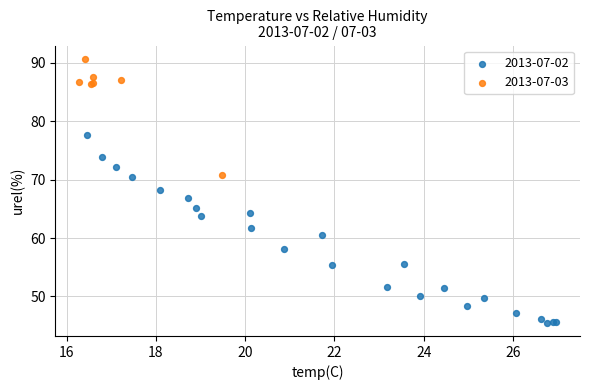

Which series contains the lowest Y value?

2013-07-02